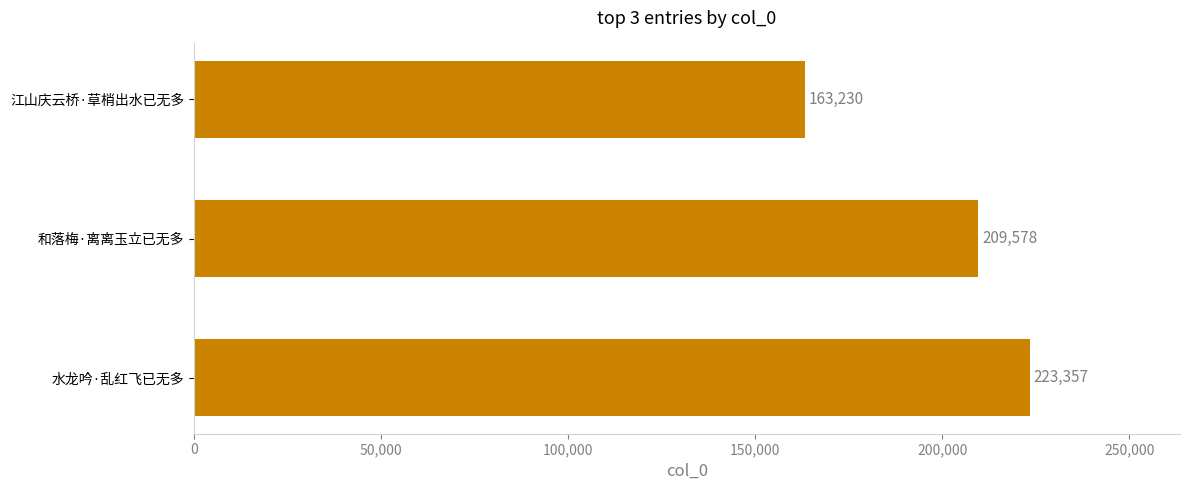

What is the difference between the second highest and minimum values?

46348